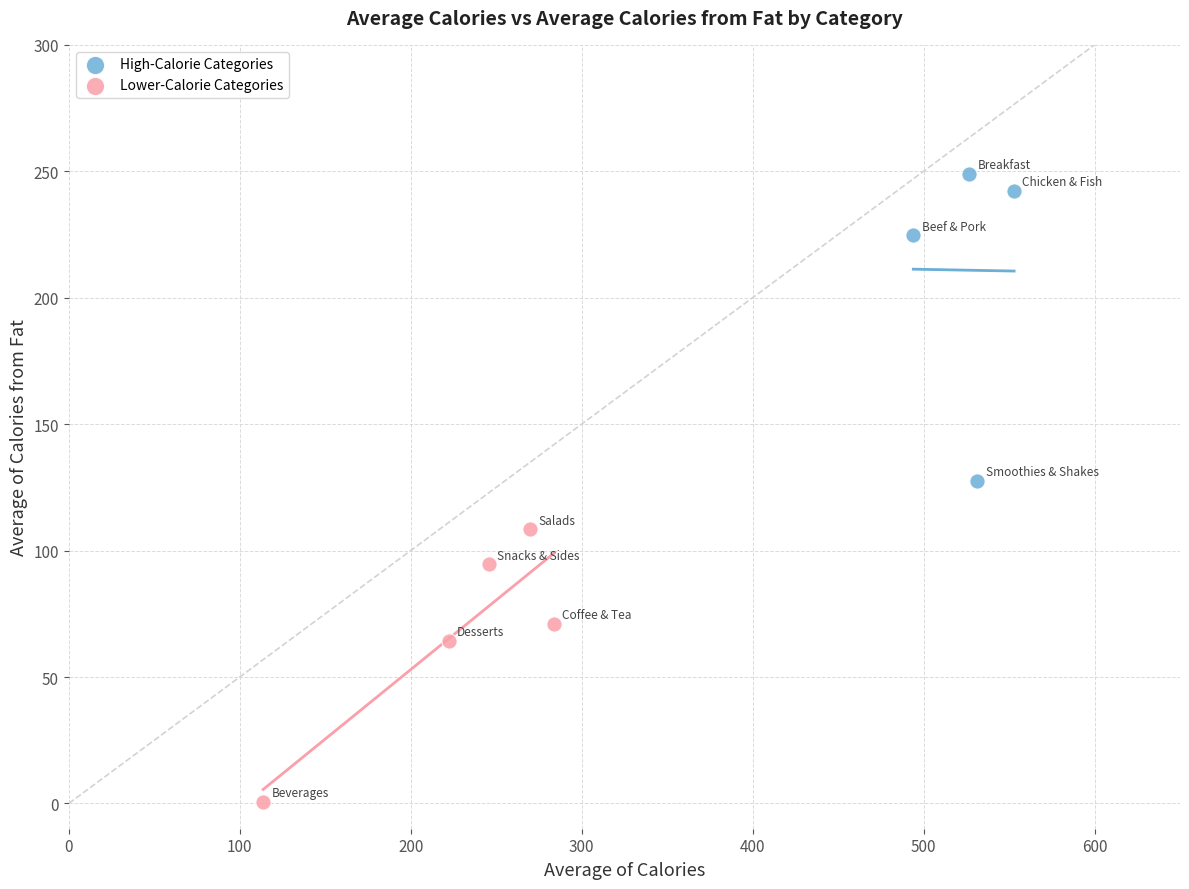

Which series reaches the maximum Y coordinate?

High-Calorie Categories